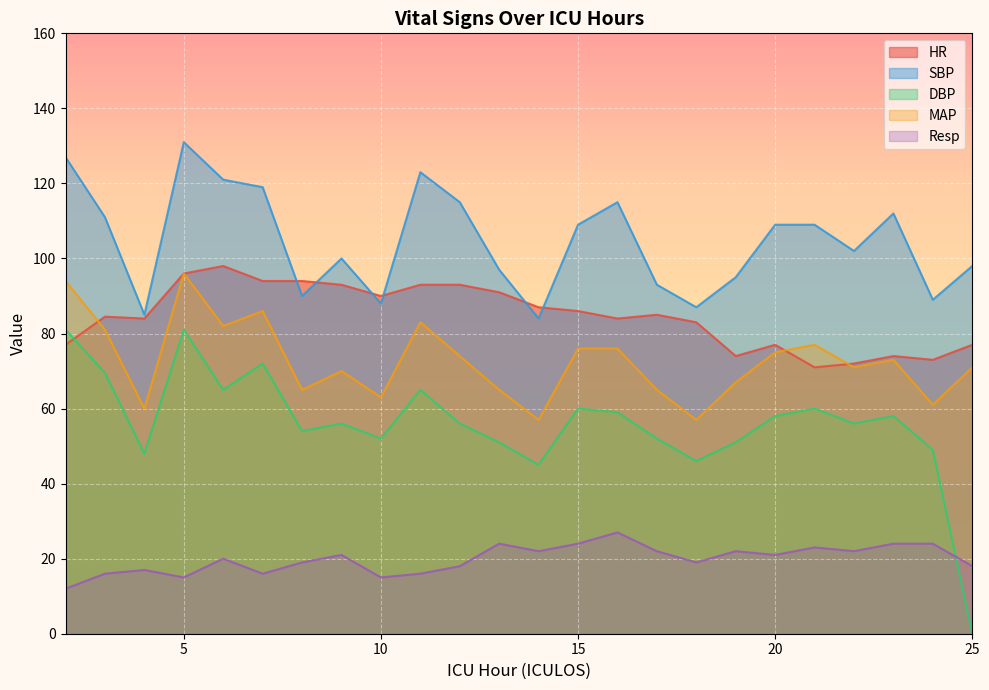

True or false: MAP and SBP intersect in this chart.

False